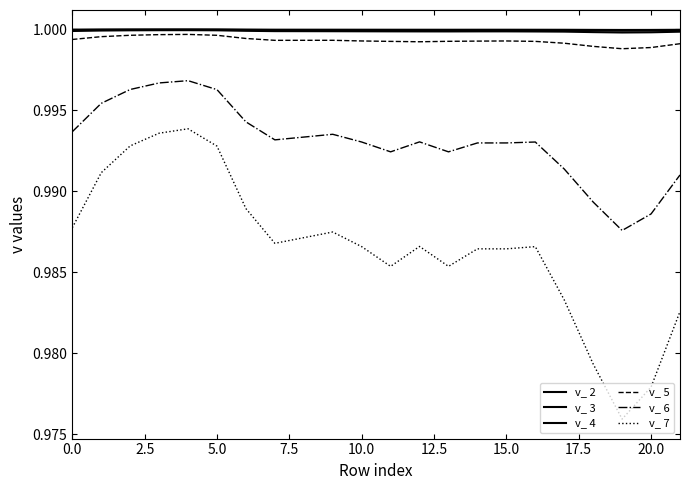

Does the chart display data point markers on the line(s)?

No